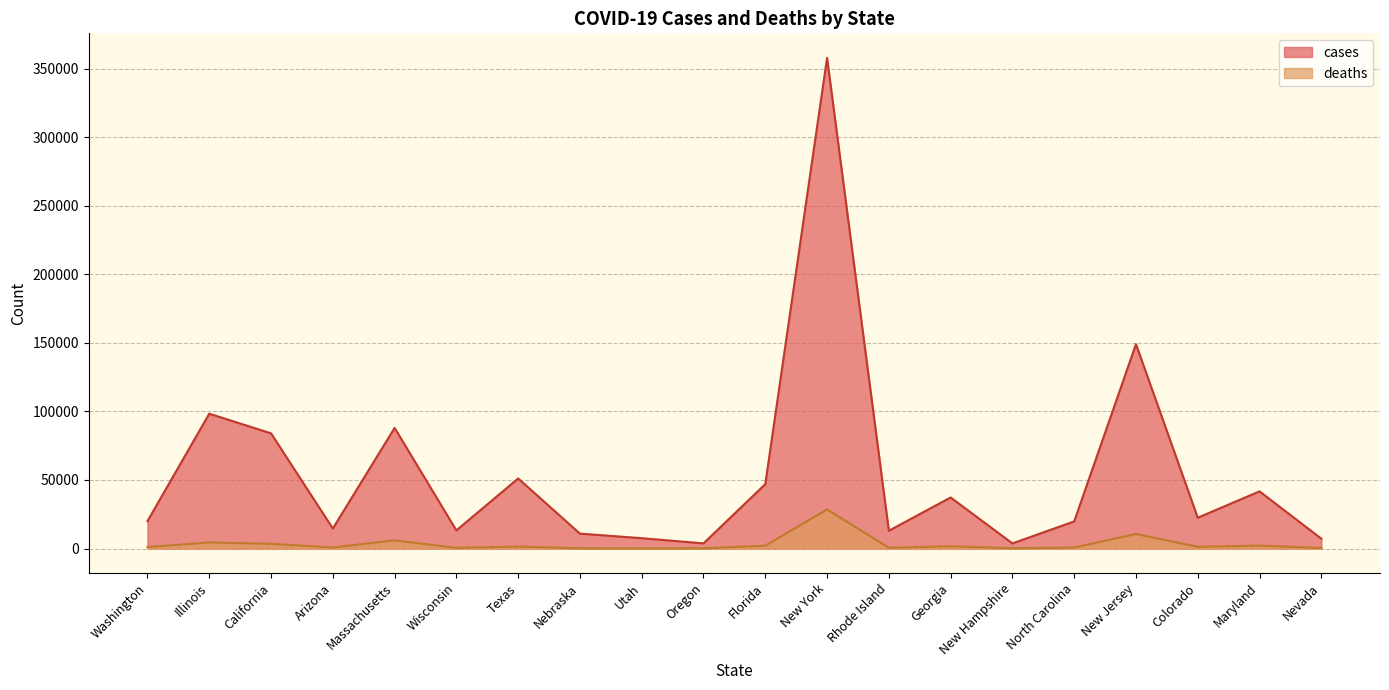

True or false: cases and deaths cross at least once.

False